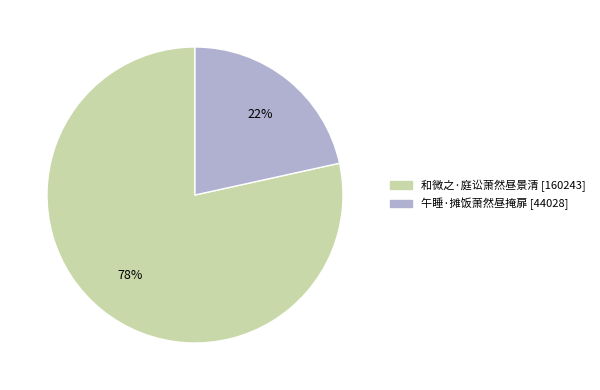

True or false: 午睡·摊饭萧然昼掩扉 accounts for 32% of the total.

False